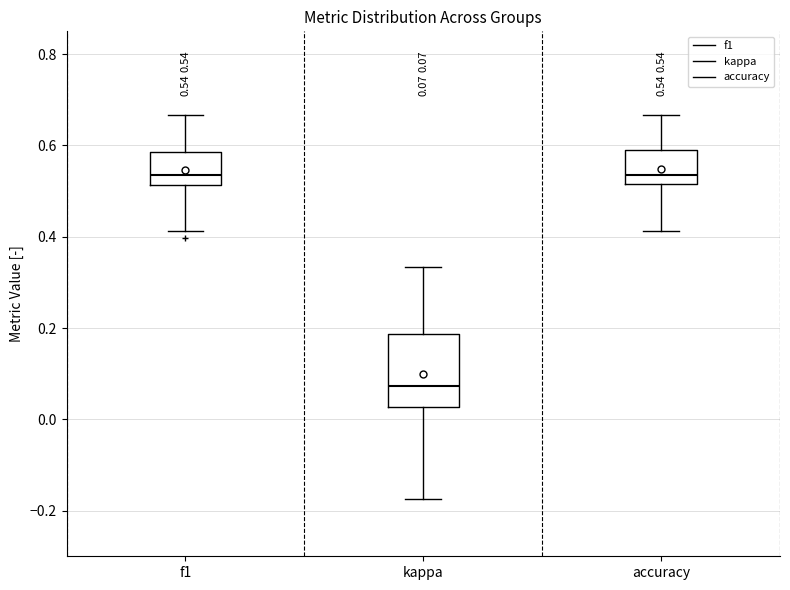

Which box's median line is the lowest?

kappa